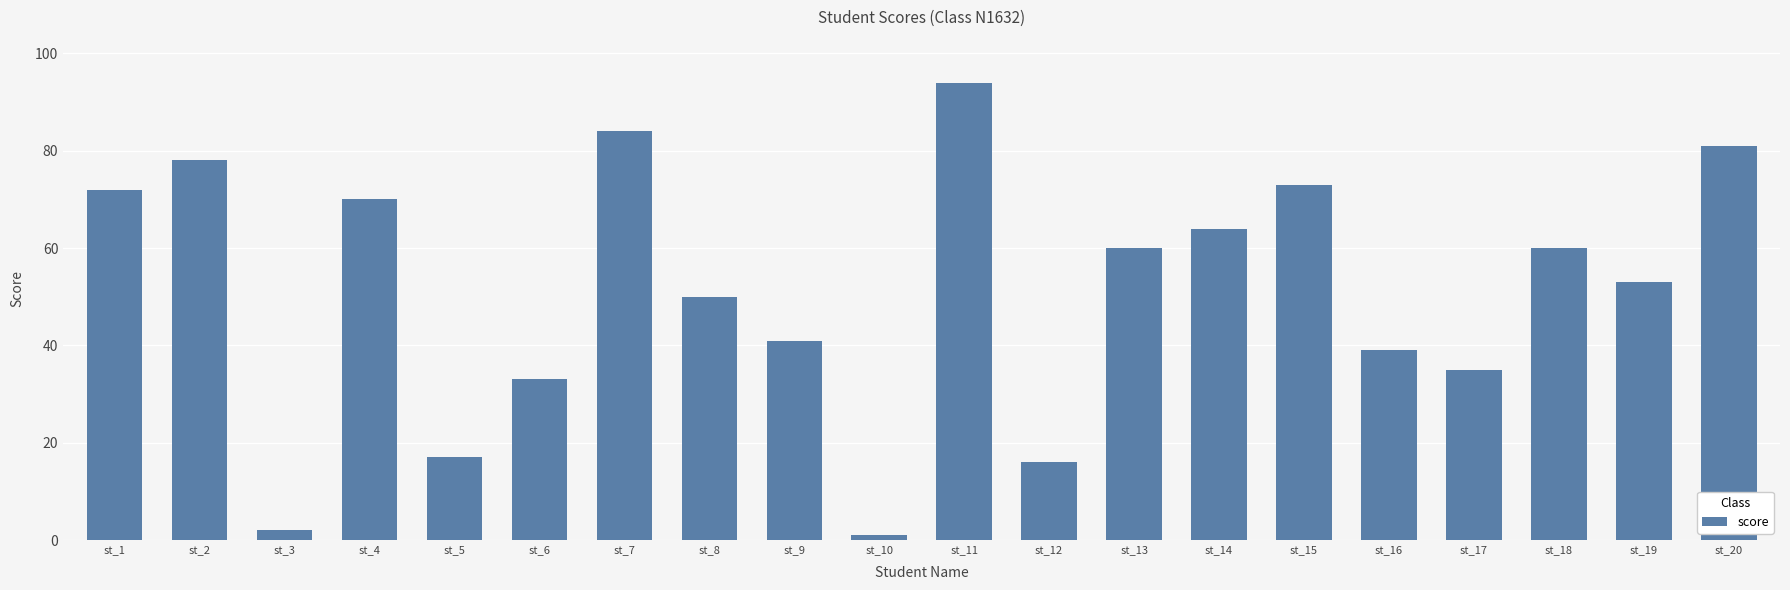

Where is the data nearest to the value 47?

st_8